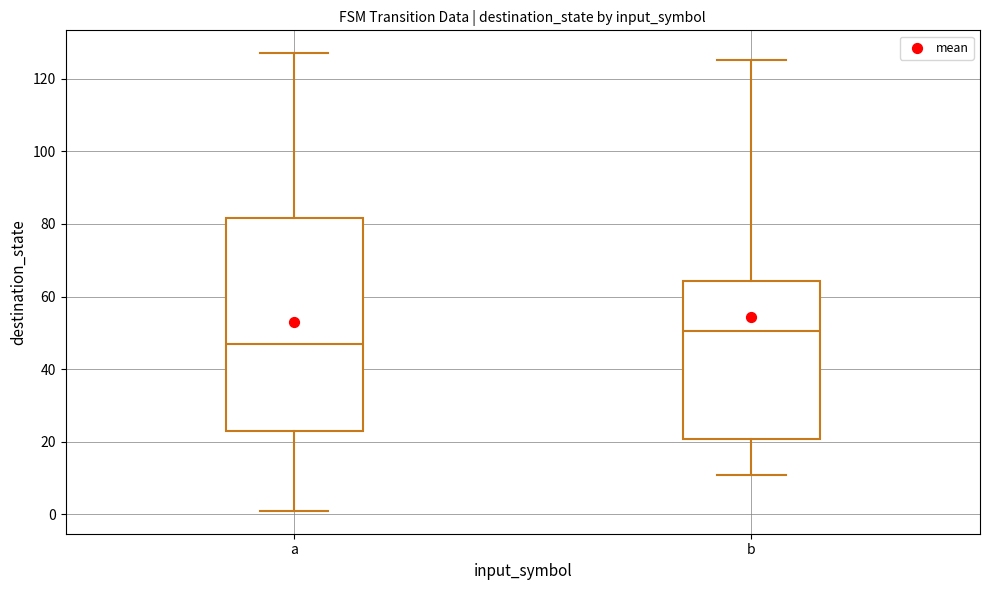

Reading left to right, transcribe this box plot: for each box, give where its median line is, the range the box spans, and where its two whiskers end, as read against the y-axis. The values are not printed on the chart, so give them approximately, as read against the axis.

a: median 48, box 24 to 82, whiskers 2 to 128
b: median 50, box 20 to 64, whiskers 12 to 126